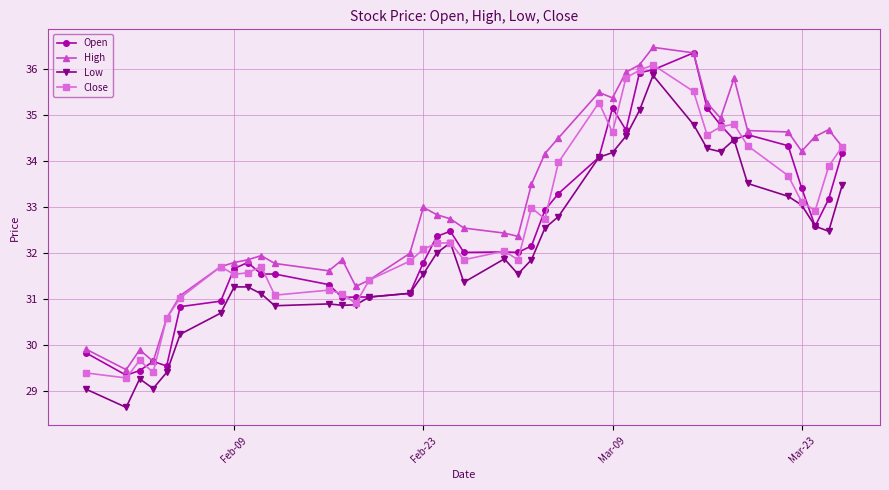

What is the greatest value displayed?

36.5